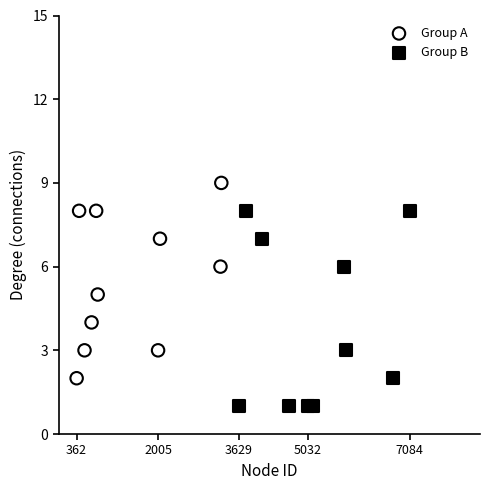

Which series reaches the maximum Y coordinate?

Group A